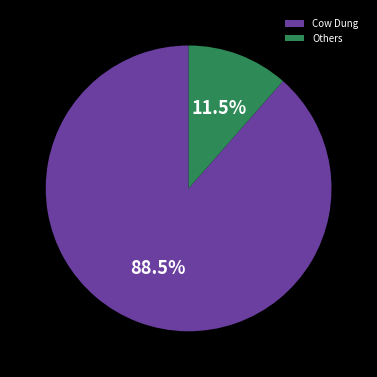

Is there any slice that represents more than half of the pie?

Yes